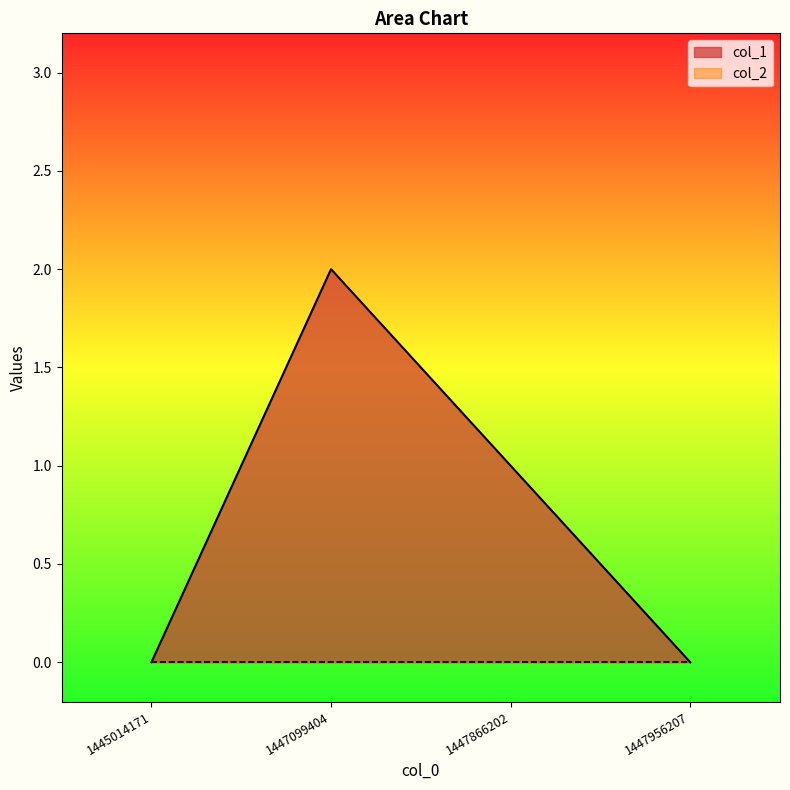

True or false: the data shows 1 at 1447866202.

True